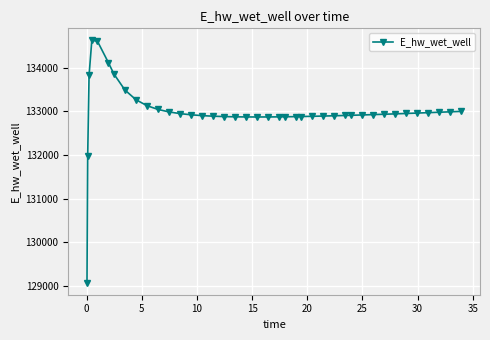

What is the average value?

132990.7